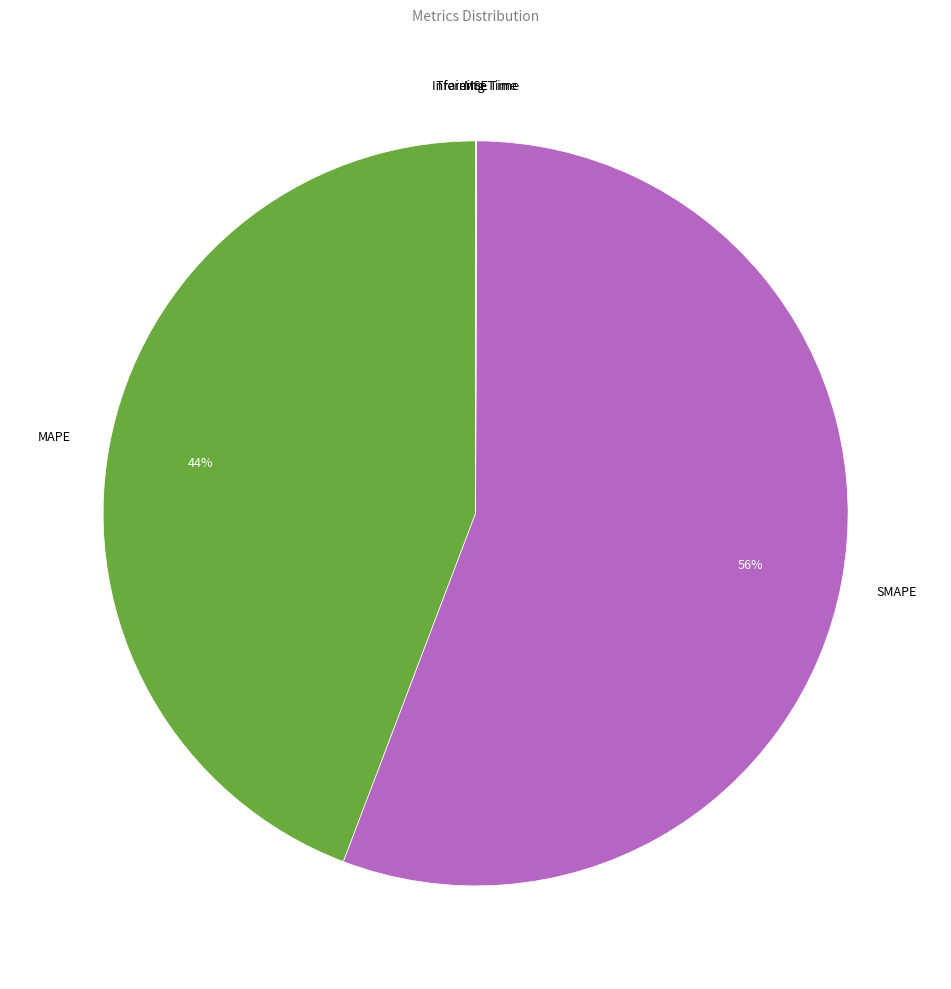

To the nearest percent, what is the average slice percentage?

20%